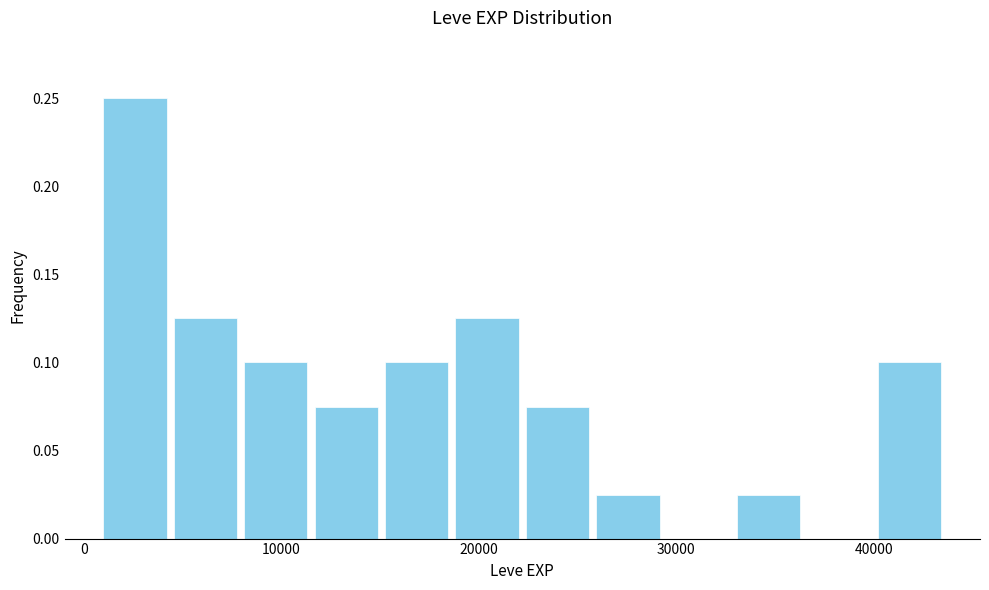

Around what value on the x-axis is the tallest bar? Give the approximate position of its centre, as read against the axis.

3000